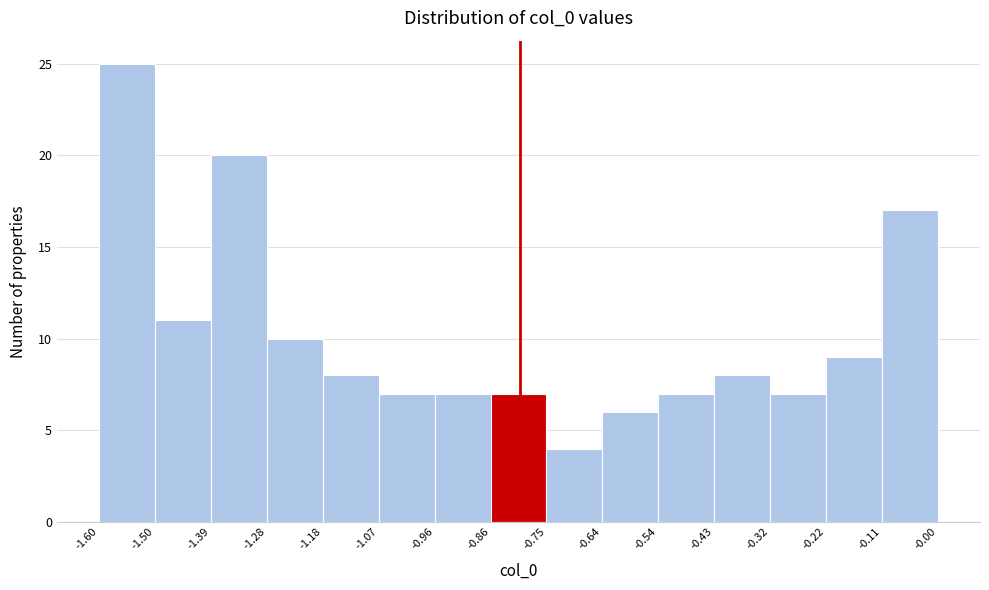

Reading left to right, transcribe this chart: for each bar, give the range it covers on the x-axis and its height. The values are not printed on the chart, so give them approximately, as read against the axis.

-1.60 to -1.50: 25
-1.50 to -1.39: 11
-1.39 to -1.28: 20
-1.28 to -1.18: 10
-1.18 to -1.07: 8
-1.07 to -0.96: 7
-0.96 to -0.86: 7
-0.86 to -0.75: 7
-0.75 to -0.64: 4
-0.64 to -0.54: 6
-0.54 to -0.43: 7
-0.43 to -0.32: 8
-0.32 to -0.22: 7
-0.22 to -0.11: 9
-0.11 to -0.00: 17